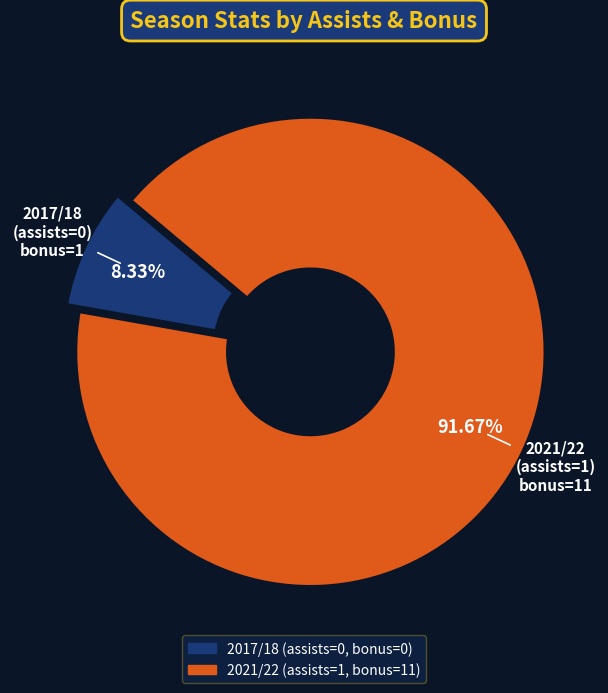

What is the ratio of the value at 2021/22 (assists=1) to the value at 2017/18 (assists=0)?

11.0